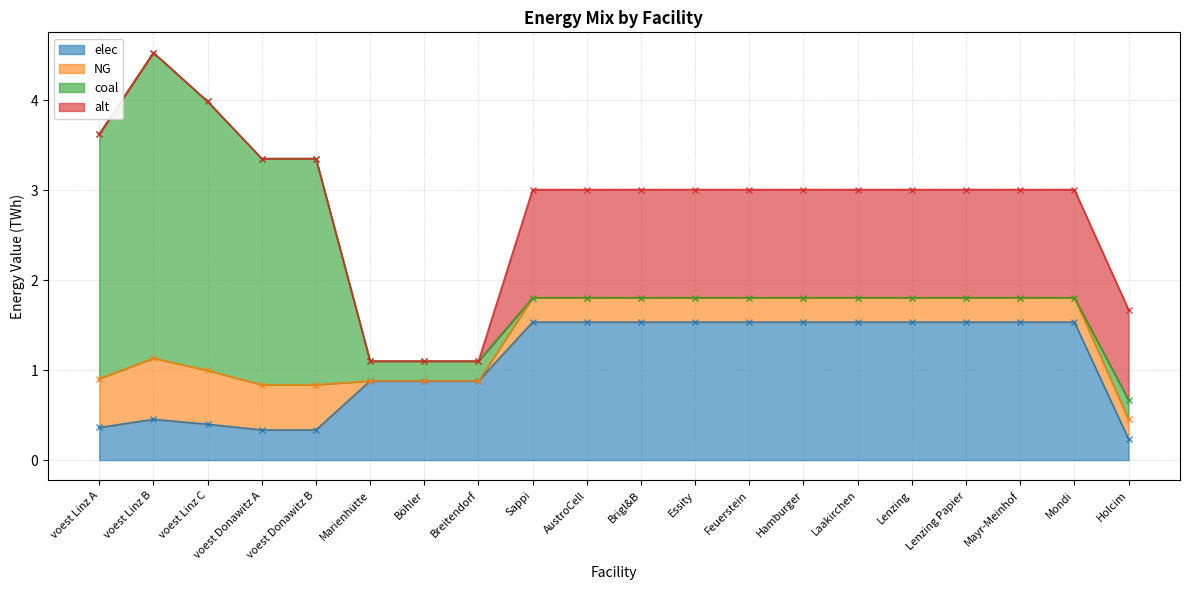

At which label is NG closest to 0?

Marienhütte